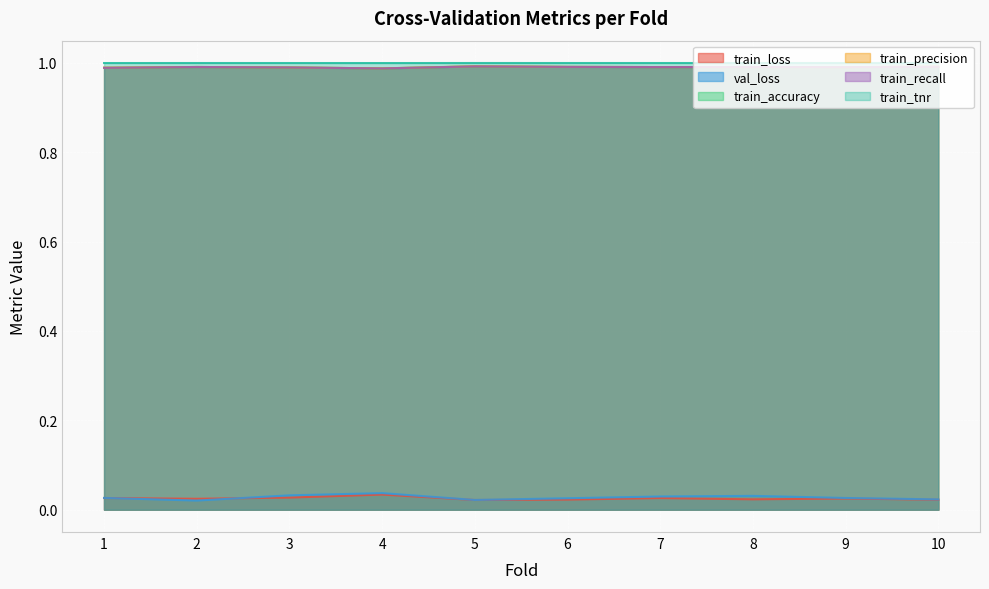

What is the value of the train_tnr point at the 7th from the left?

1.0